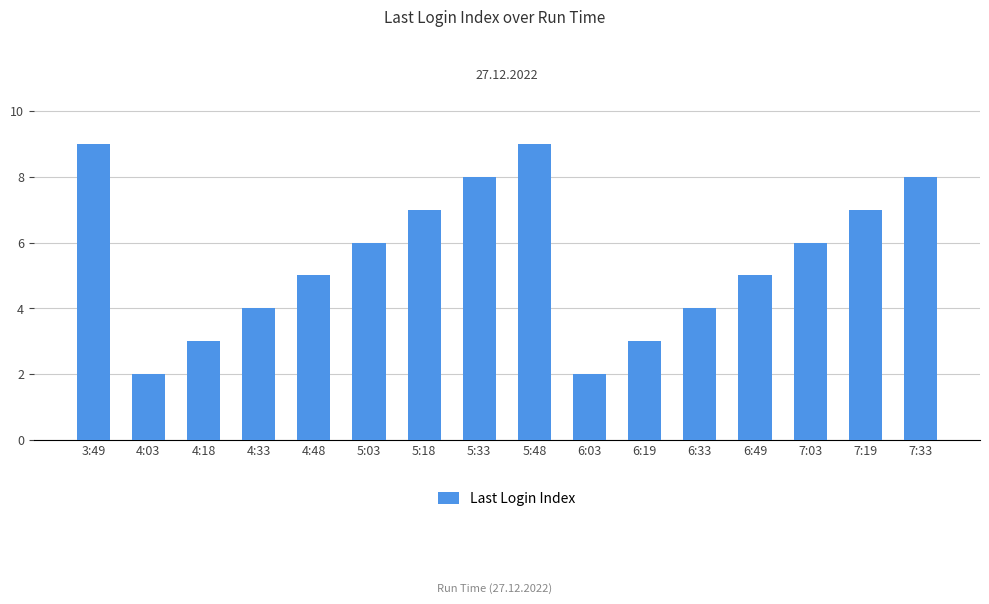

What is the average value?

6